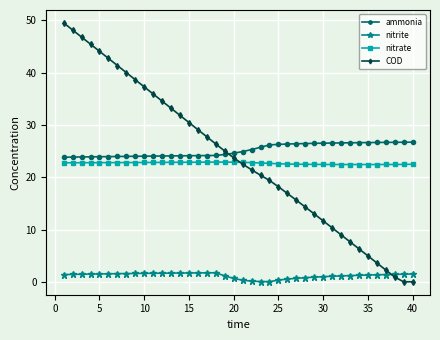

After their last crossing, which series has the higher values: COD or ammonia?

ammonia